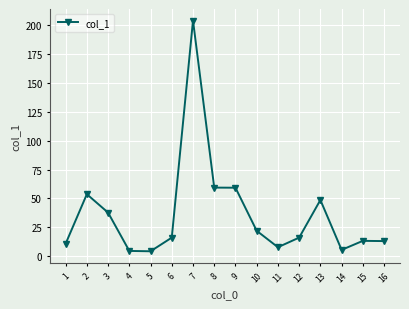

True or false: there are more than 0 points higher than both neighbors.

True